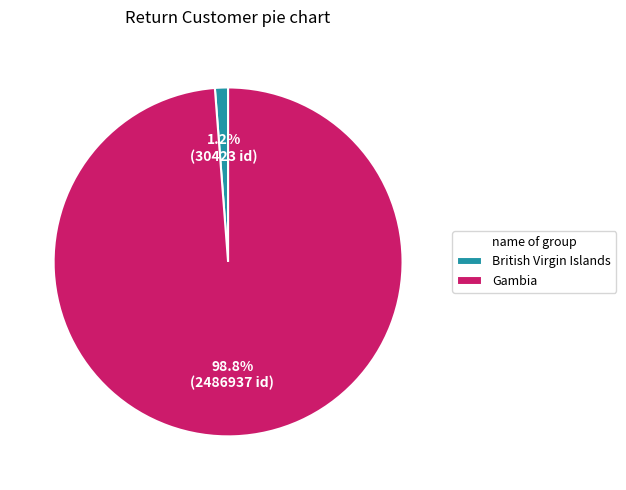

Between Gambia and British Virgin Islands, which is larger?

Gambia